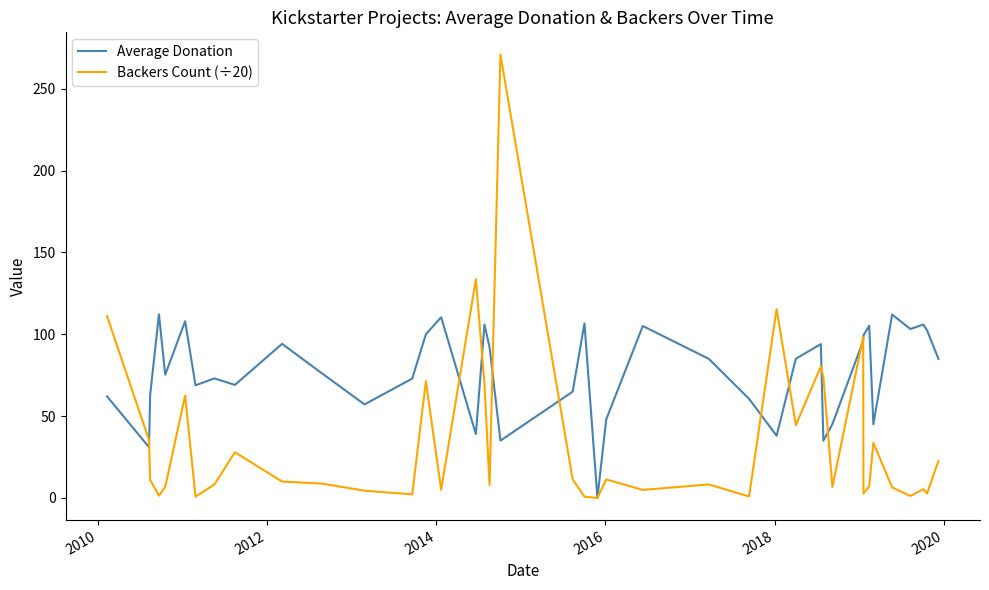

In Average Donation, how many points are lower than both neighbors (excluding endpoints)?

12